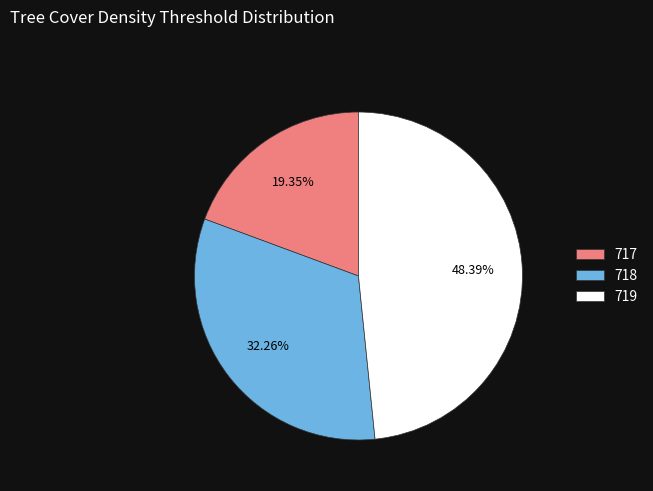

Do 717 and 719 together represent more than half of the pie?

Yes